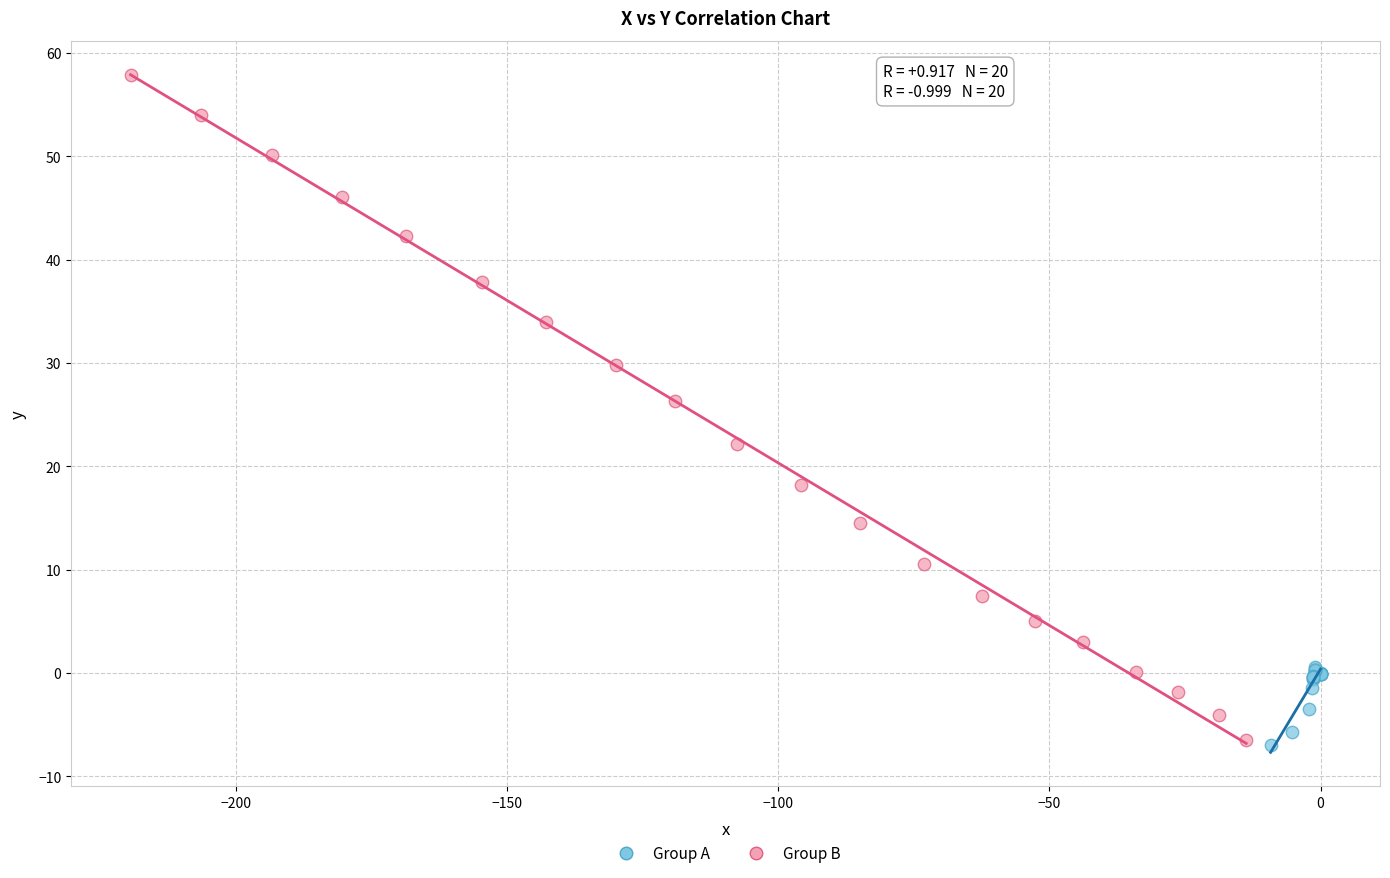

Which series has the largest Y range (max minus min)?

Group B